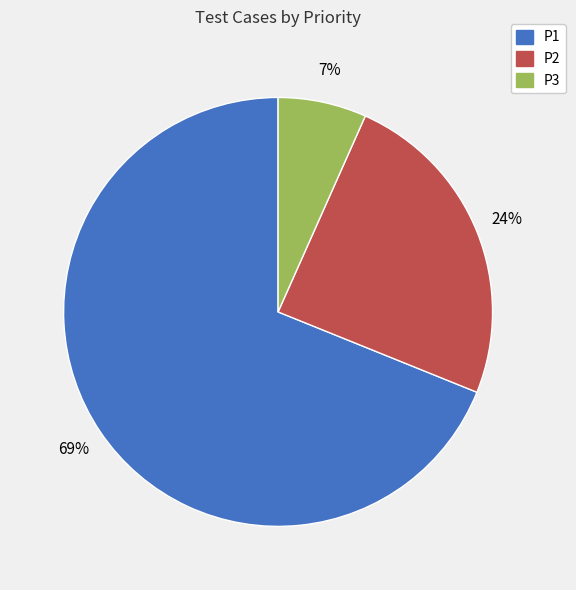

The P2 slice represents 24% of the pie. True or false?

True